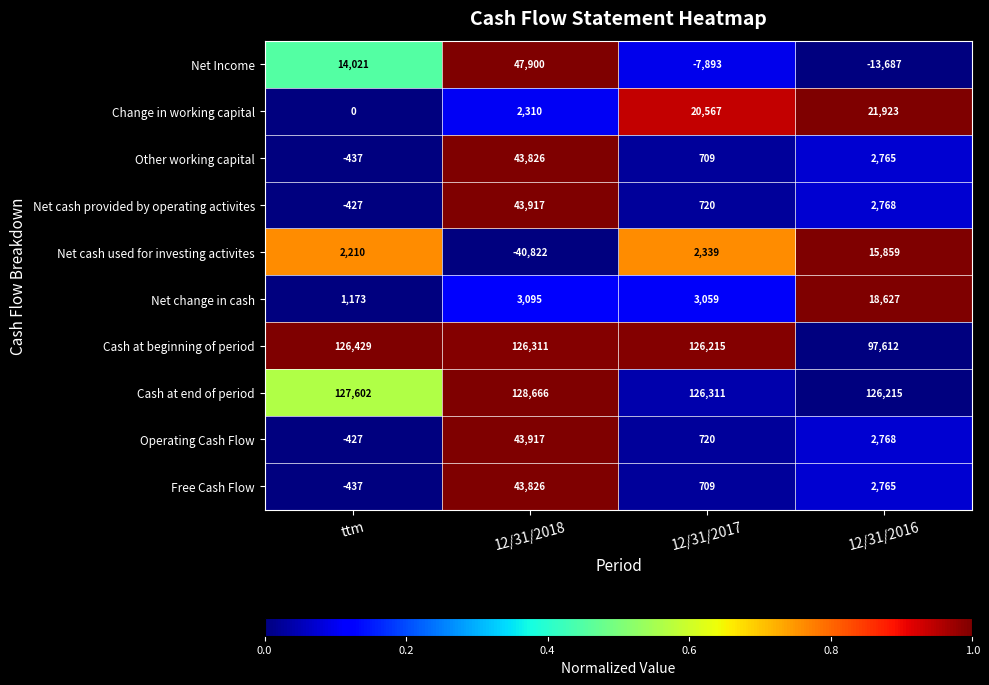

True or false: Change in working capital has a value of 20567 at 12/31/2017.

True